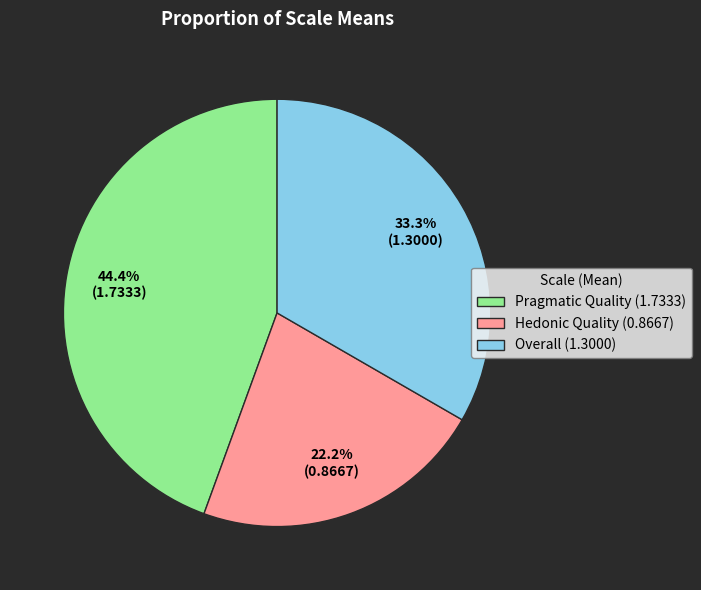

To the nearest percent, what portion does Overall represent?

33%